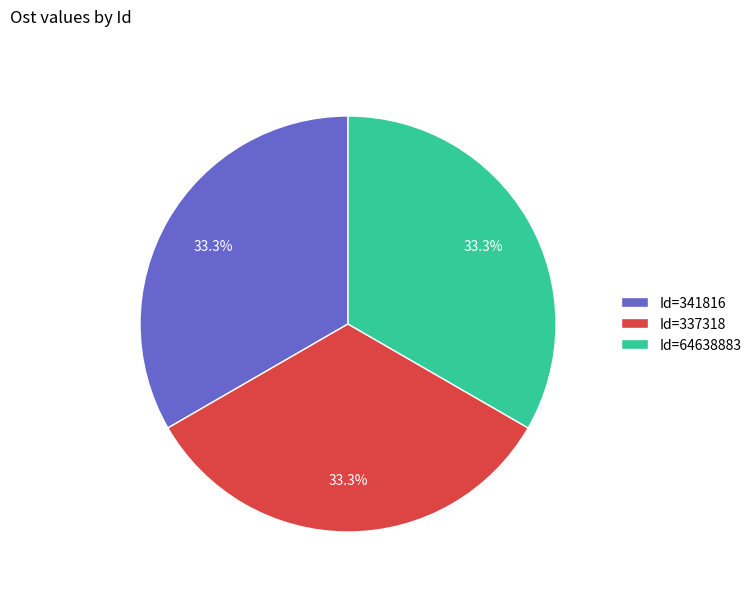

How much of the chart is everything except Id=337318?

66.7%